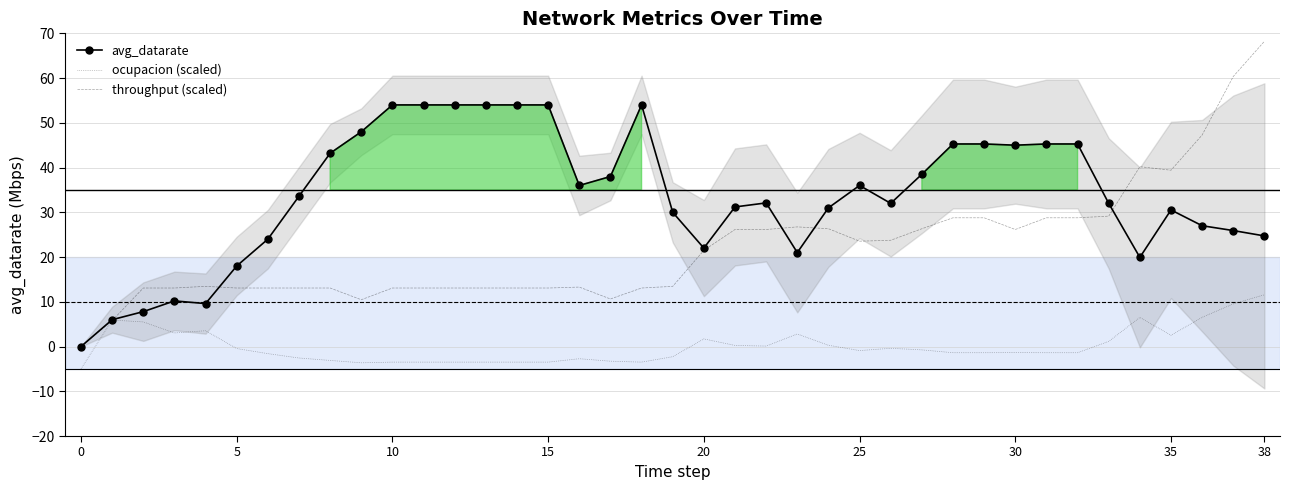

What is the value of the avg_datarate point at the 3rd from the left?

7.8